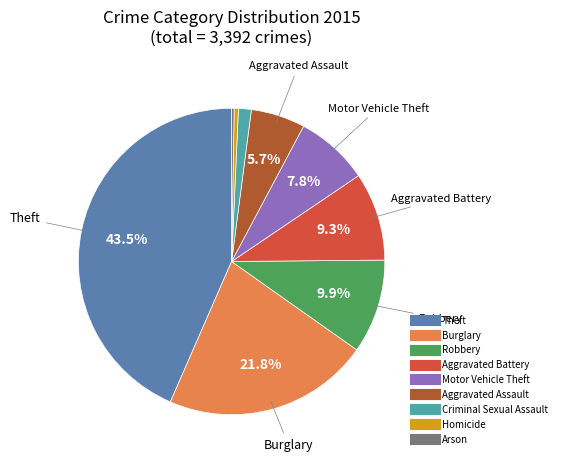

Does Motor Vehicle Theft represent more than half of the total?

No